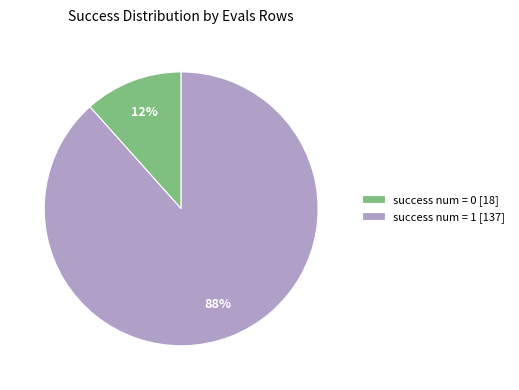

To the nearest percent, what is the combined percentage of success num = 1 and success num = 0?

100%